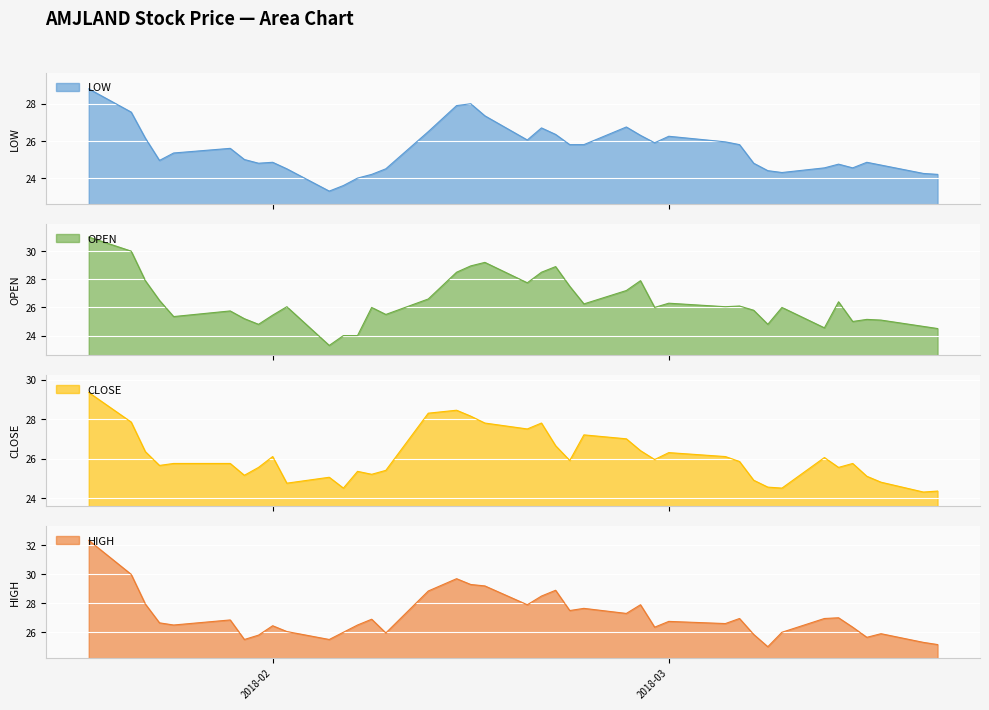

How many lines are shown in the chart?

4